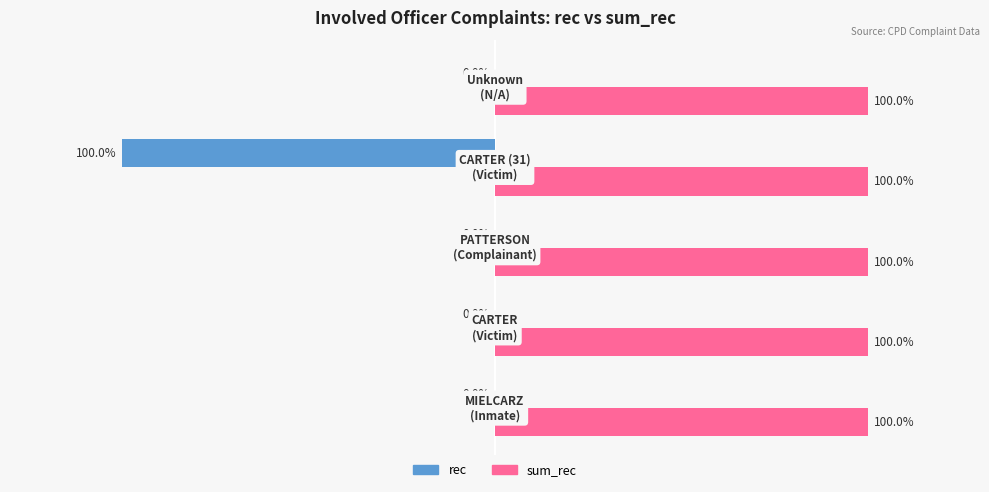

Which series has the largest total across all categories?

sum_rec